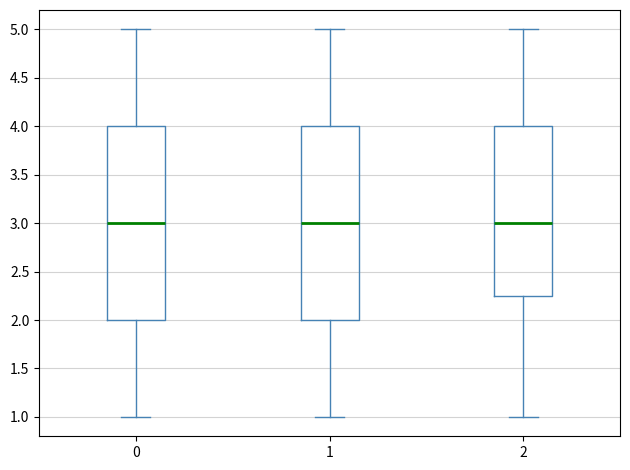

Reading left to right, transcribe this box plot: for each box, give where its median line is, the range the box spans, and where its two whiskers end, as read against the y-axis. The values are not printed on the chart, so give them approximately, as read against the axis.

0: median 3.00, box 2.00 to 4.00, whiskers 1.00 to 5.00
1: median 3.00, box 2.00 to 4.00, whiskers 1.00 to 5.00
2: median 3.00, box 2.25 to 4.00, whiskers 1.00 to 5.00